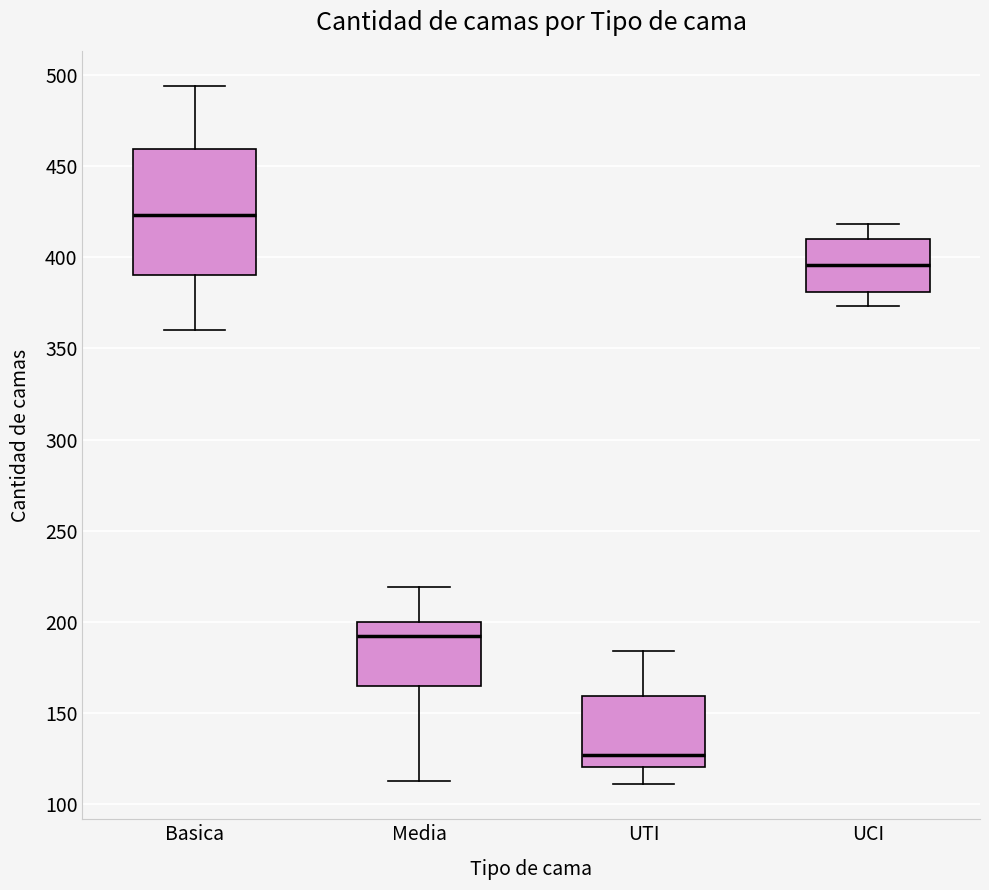

Which box's median line is the highest?

Basica